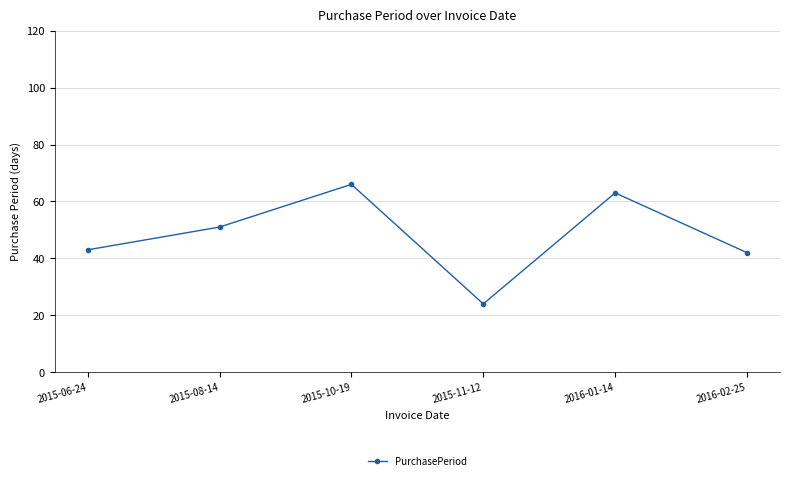

How many lines are shown in the chart?

1